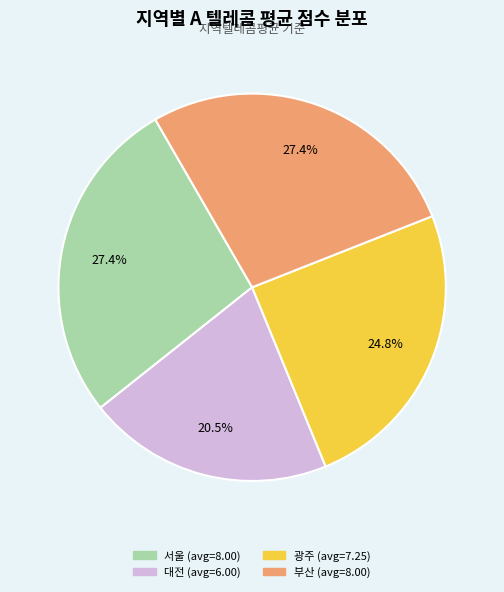

Is there a majority slice in this chart?

No